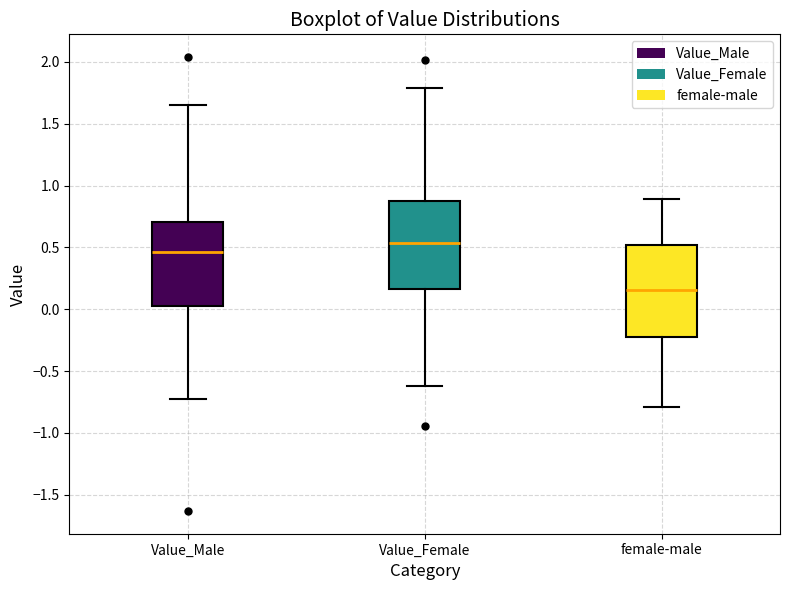

Reading left to right, read every box against the y-axis: the position of its median line, the range the box covers, and the ends of its whiskers. The values are not printed on the chart, so give them approximately, as read against the axis.

Value_Male: median 0.45, box 0.05 to 0.70, whiskers -0.70 to 1.65
Value_Female: median 0.55, box 0.15 to 0.90, whiskers -0.60 to 1.80
female-male: median 0.15, box -0.25 to 0.50, whiskers -0.80 to 0.90